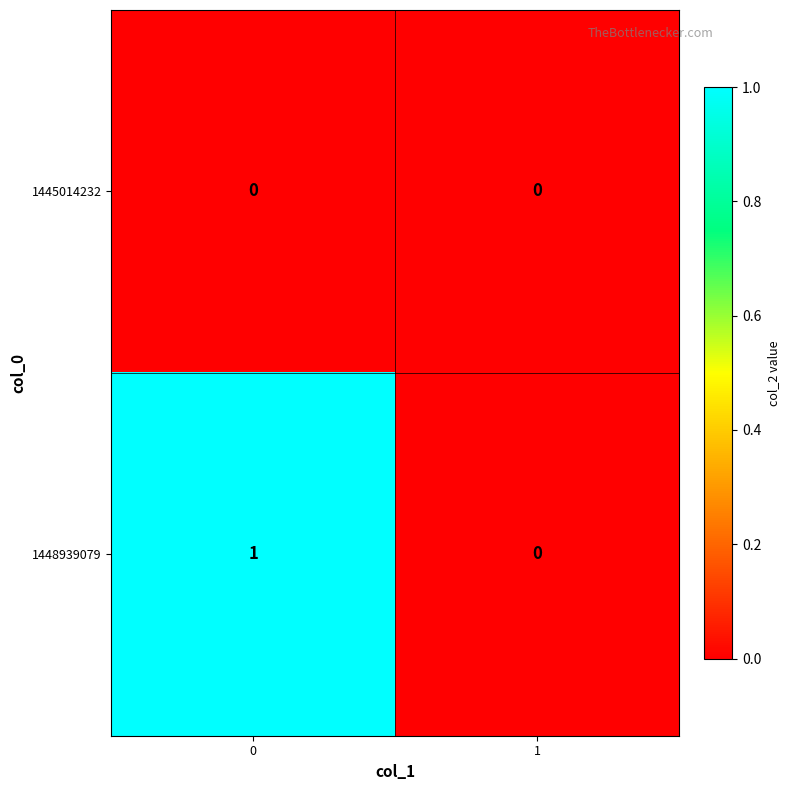

Rank the series at 0 from lowest to highest value.

1445014232, 1448939079